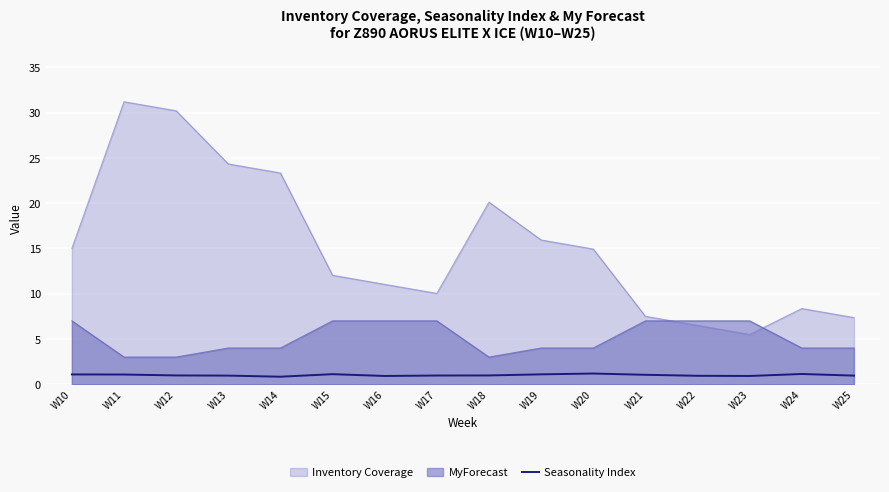

True or false: the data has more than 2 interior local peaks.

True